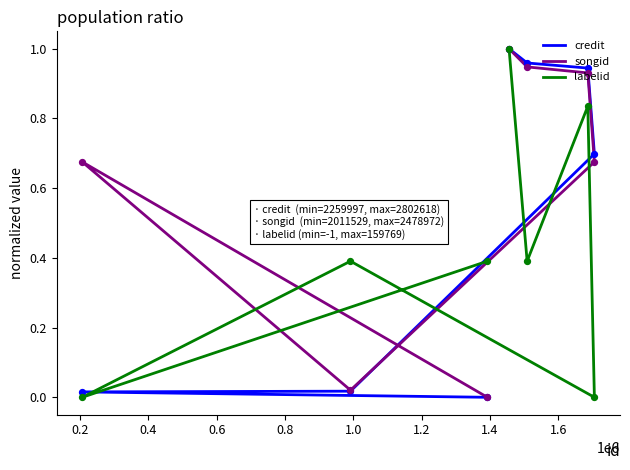

Which series contains the lowest Y value?

credit